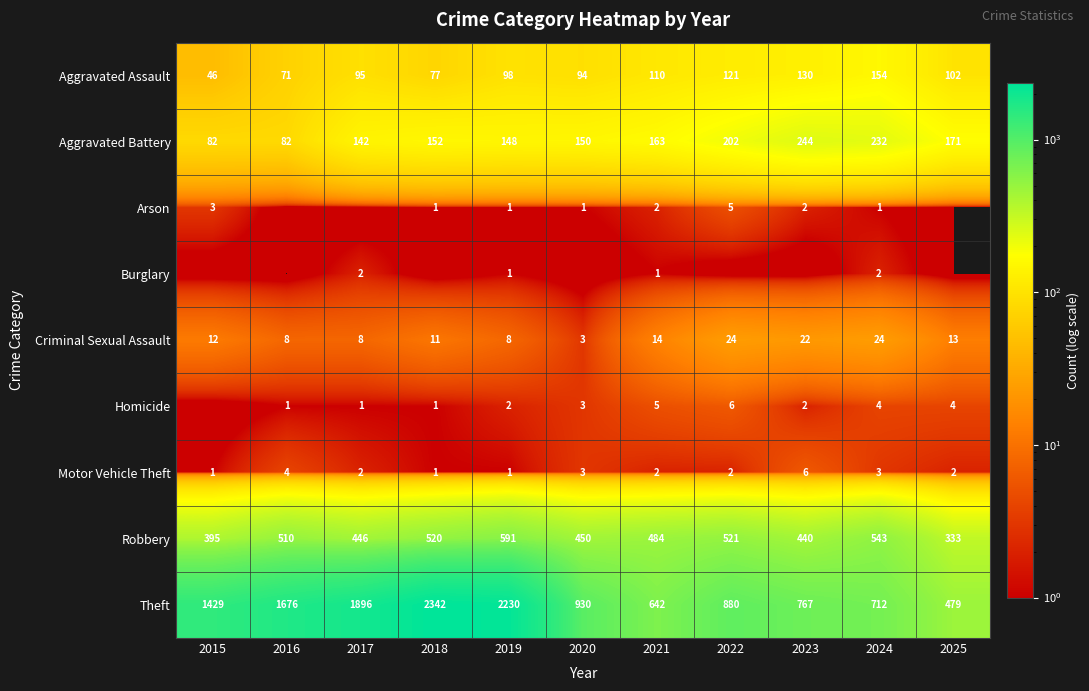

What is the difference between the second highest and minimum values in the Aggravated Battery series?

150